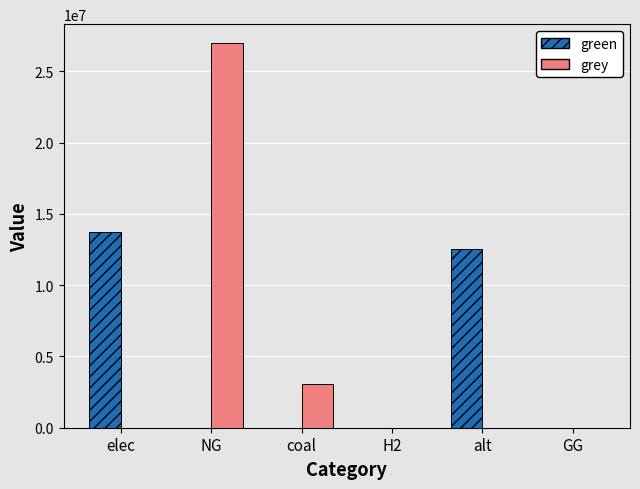

What is the average value of the green series?

4370578.2